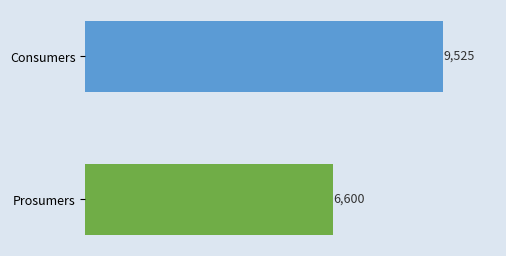

What is the minimum value shown in the chart?

6600